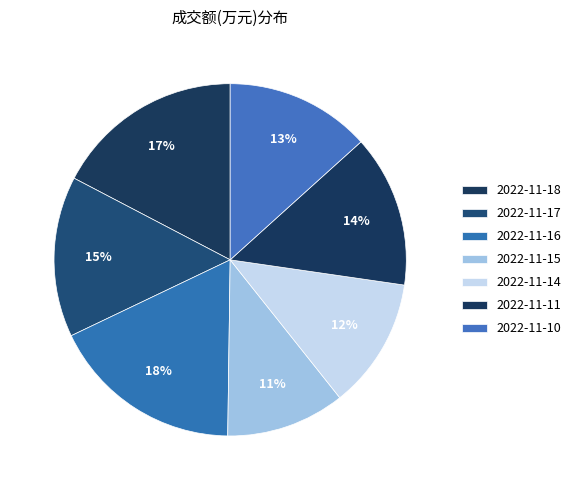

What is the change in value from 2022-11-18 to 2022-11-10?

-594